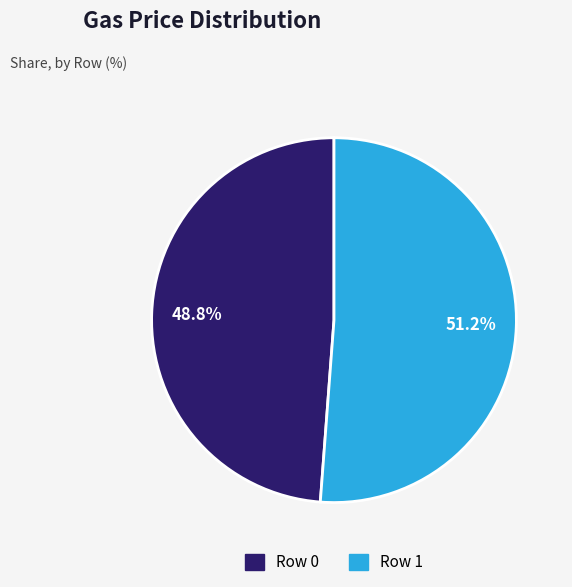

True or false: Row 0 accounts for 43% of the total.

False